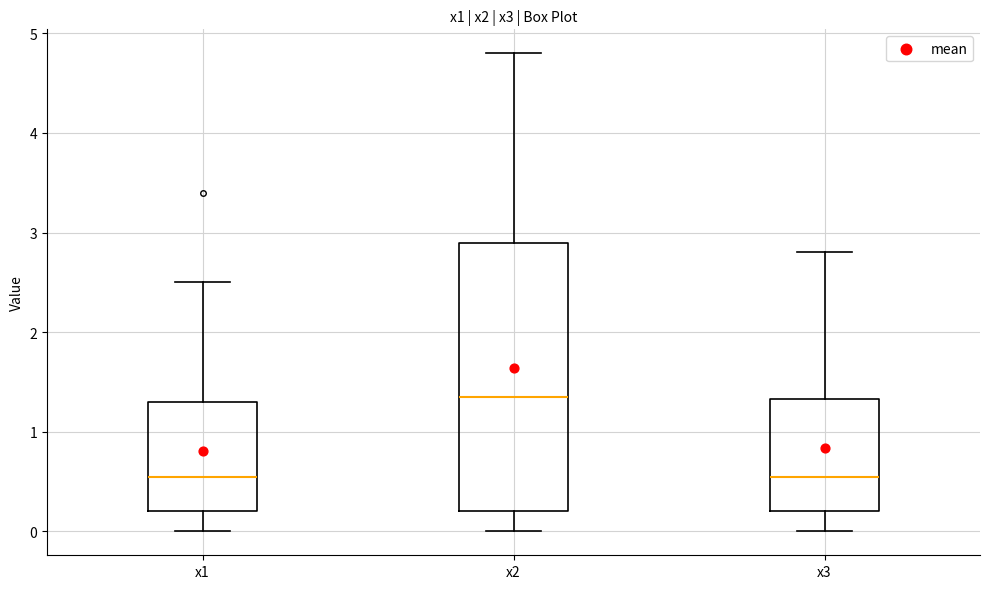

Which box is the tallest, from its lower edge to its upper edge?

x2